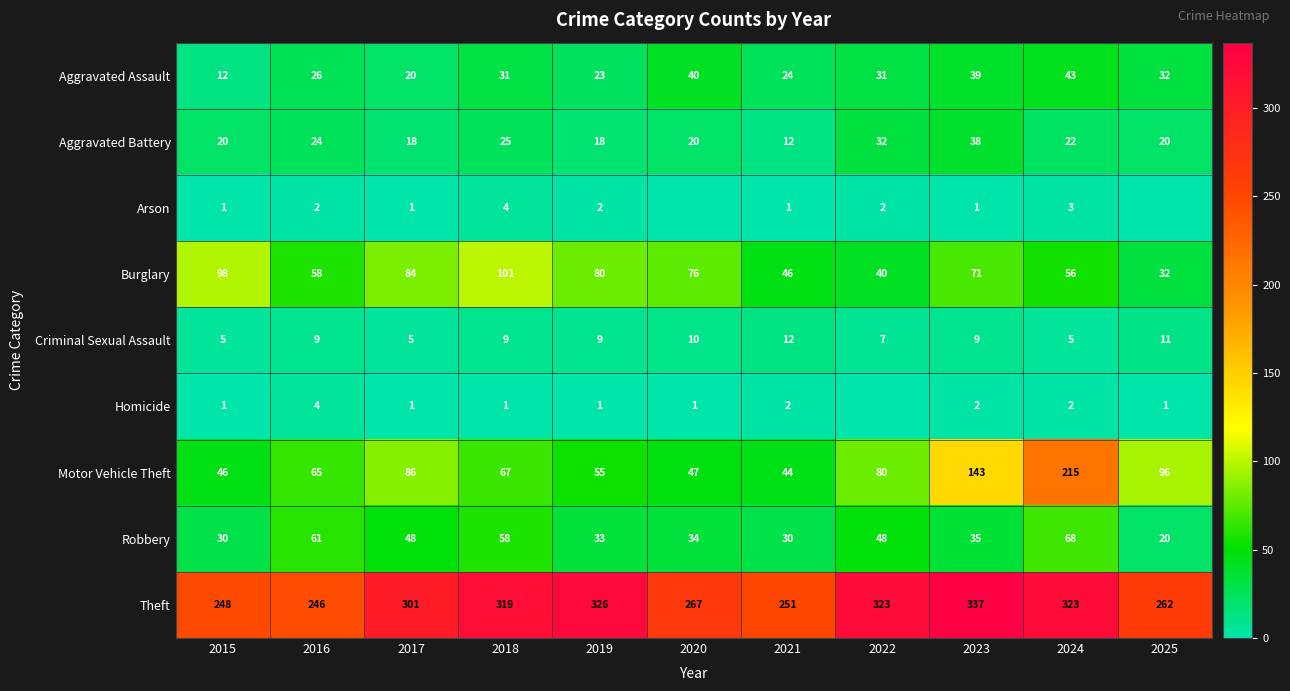

What value does the Aggravated Battery series have at 2025?

20